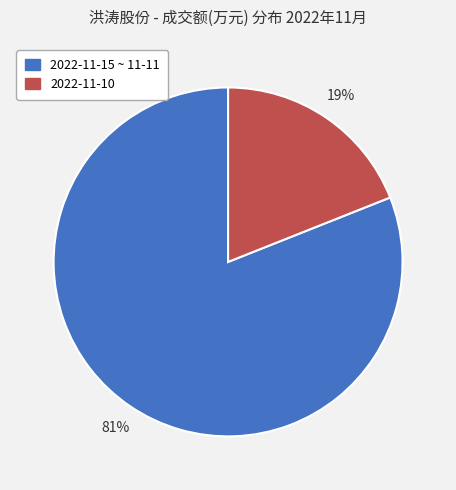

To the nearest percent, what is the average slice percentage?

50%